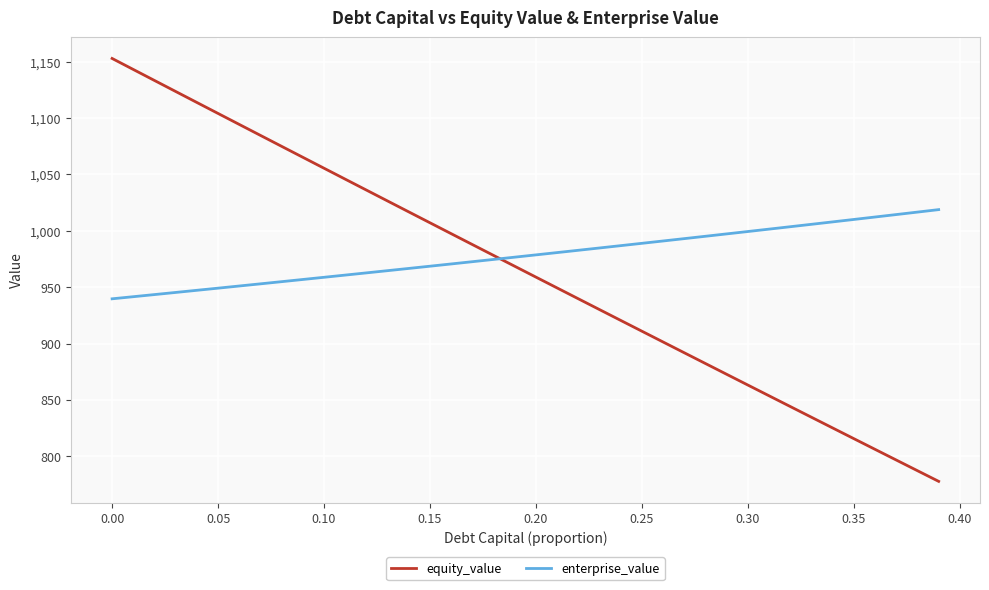

How many intersections are there between equity_value and enterprise_value?

1